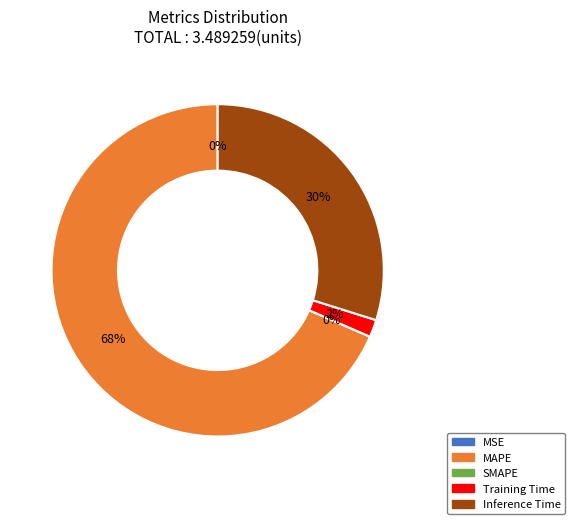

True or false: MSE accounts for 1% of the total.

False